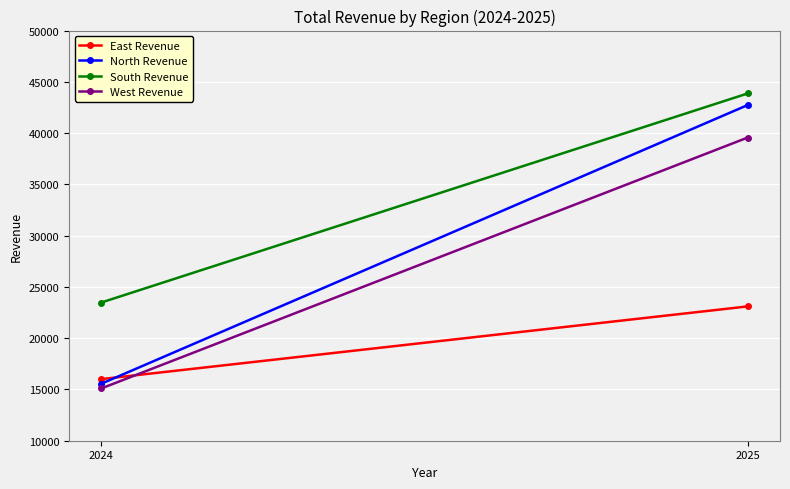

Reading left to right, extract all data points from this chart.

East Revenue: 16009.0	23098.0
North Revenue: 15561.5	42734.5
South Revenue: 23479.0	43865.0
West Revenue: 15101.5	39564.5